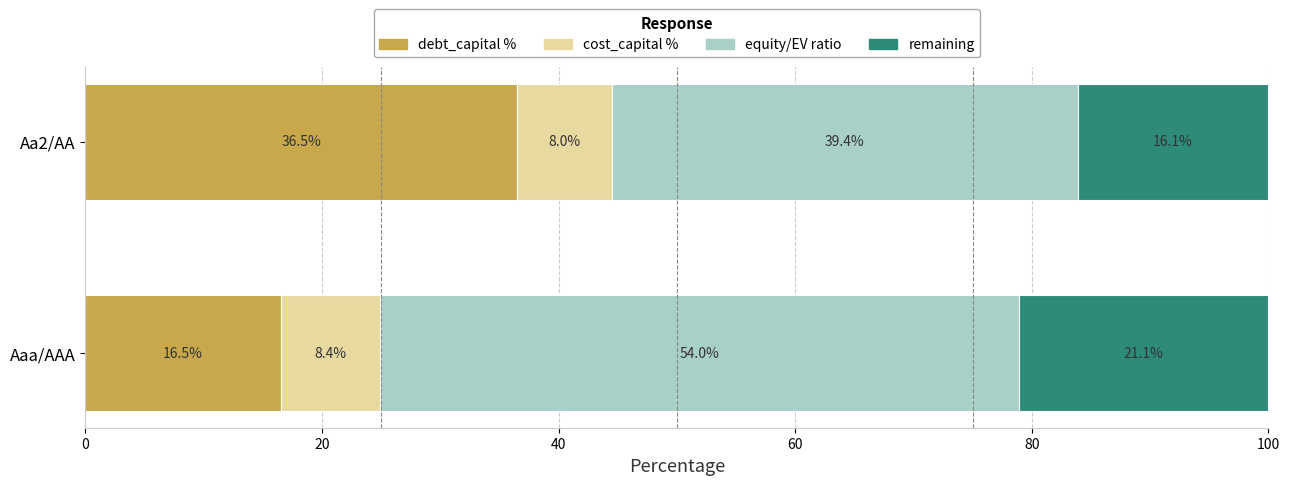

What is the highest value of the debt_capital % series?

36.5